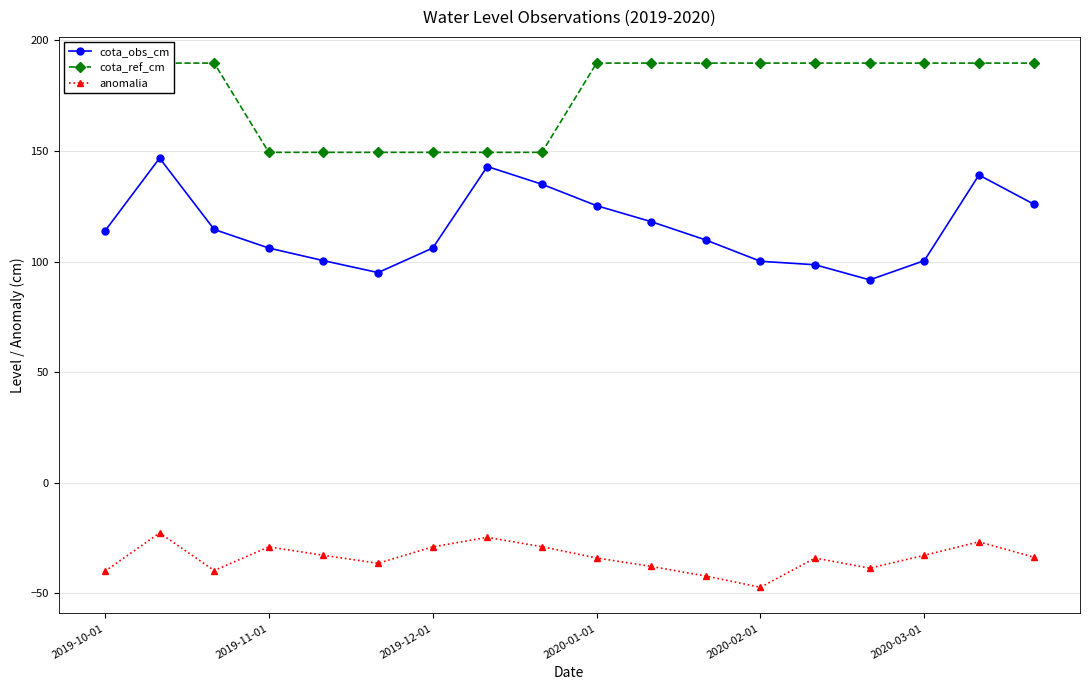

True or false: anomalia and cota_obs_cm cross at least once.

False